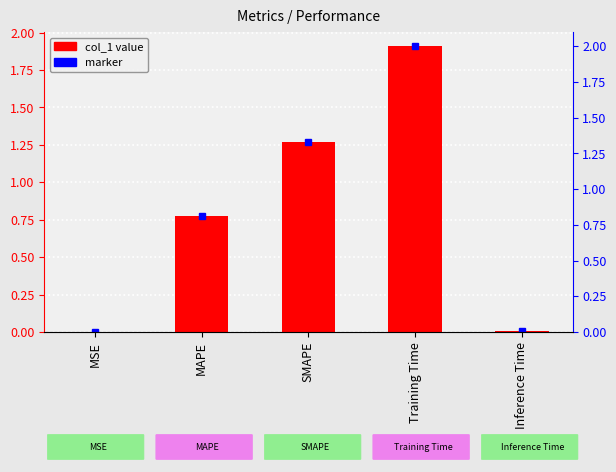

Count the number of categories in the chart.

5